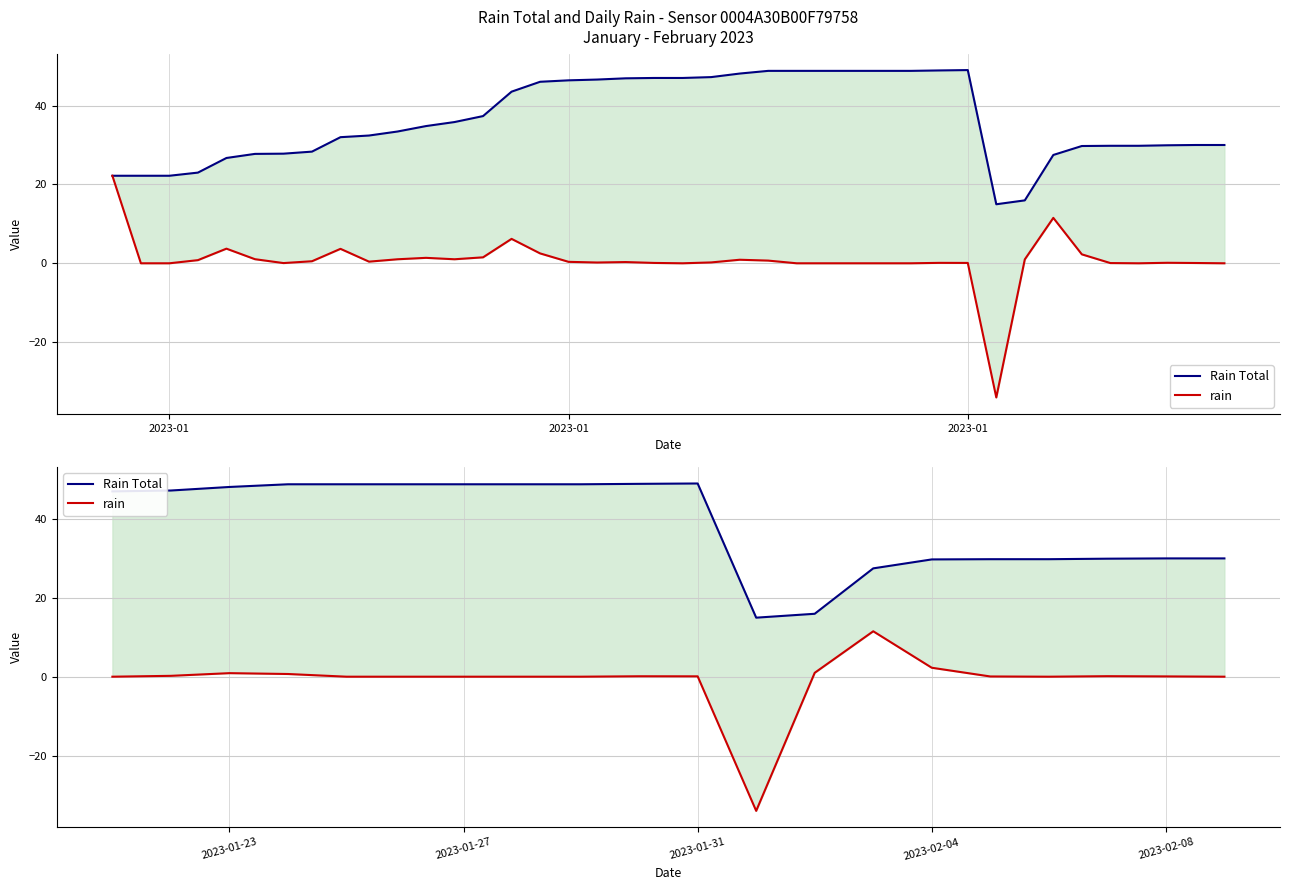

True or false: rain and Rain Total cross at least once.

False